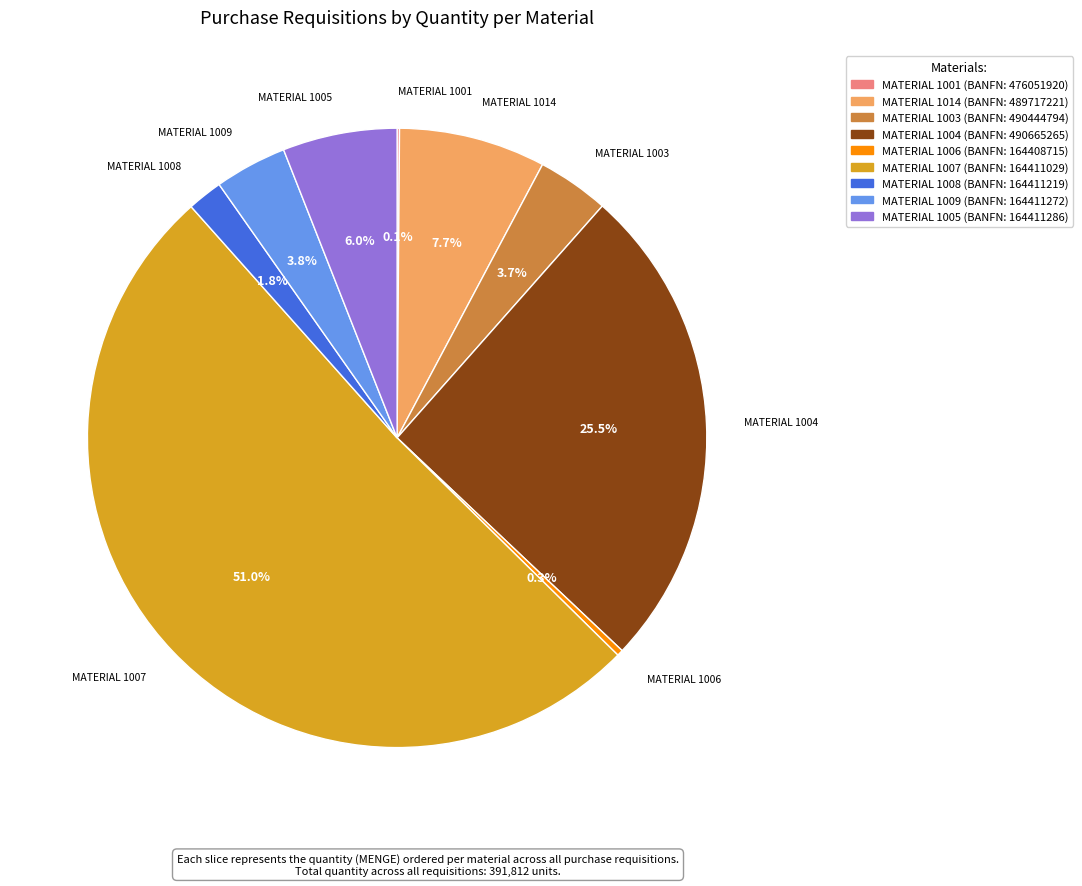

Which category accounts for the majority?

MATERIAL 1007